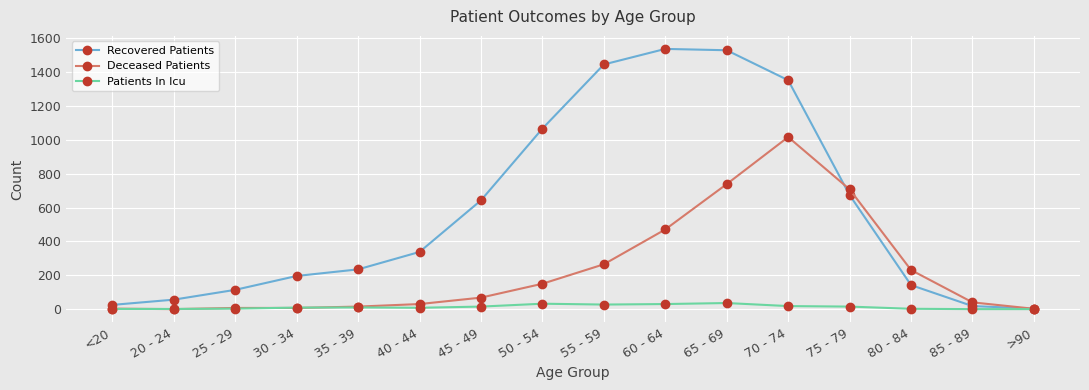

What is the spread (max minus min) of values at 20 - 24?

56